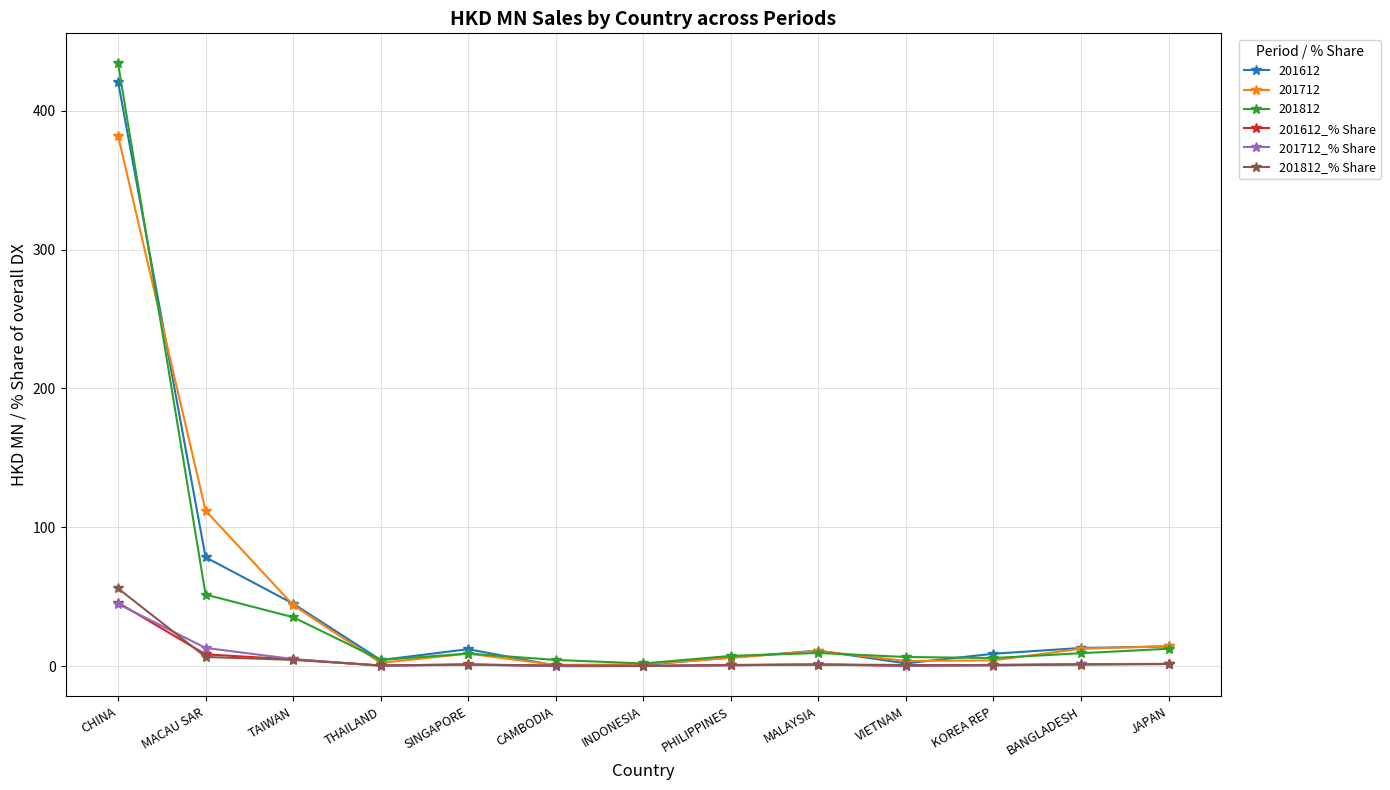

What are all the series names shown in the legend?

201612, 201712, 201812, 201612_% Share, 201712_% Share, 201812_% Share